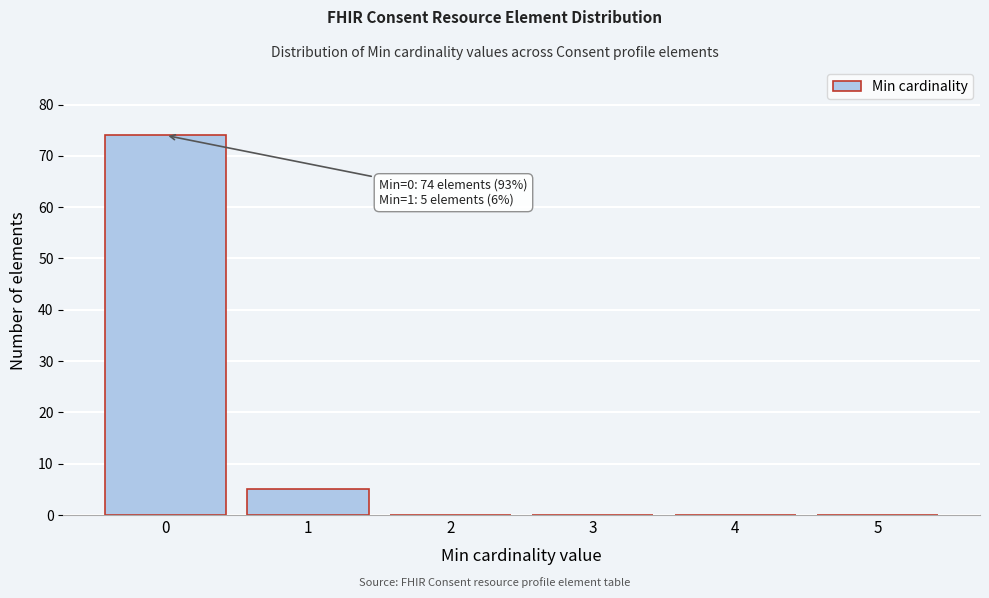

Reading right to left, list all the values displayed in this chart.

5=0	4=0	3=0	2=0	1=5	0=74